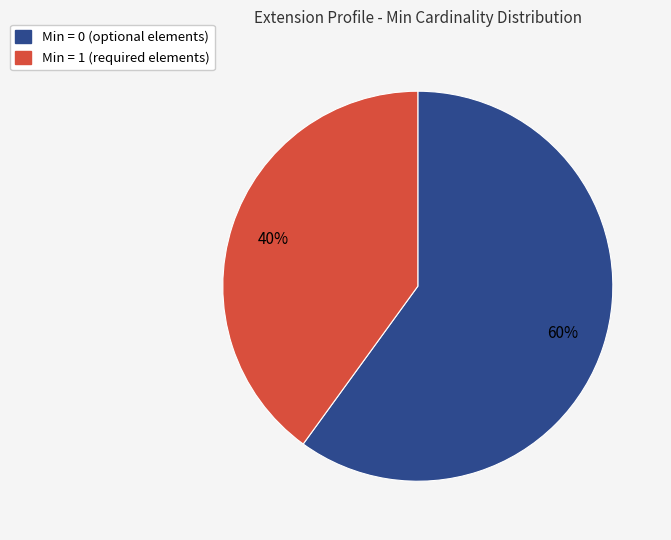

Is there any slice that represents more than half of the pie?

Yes